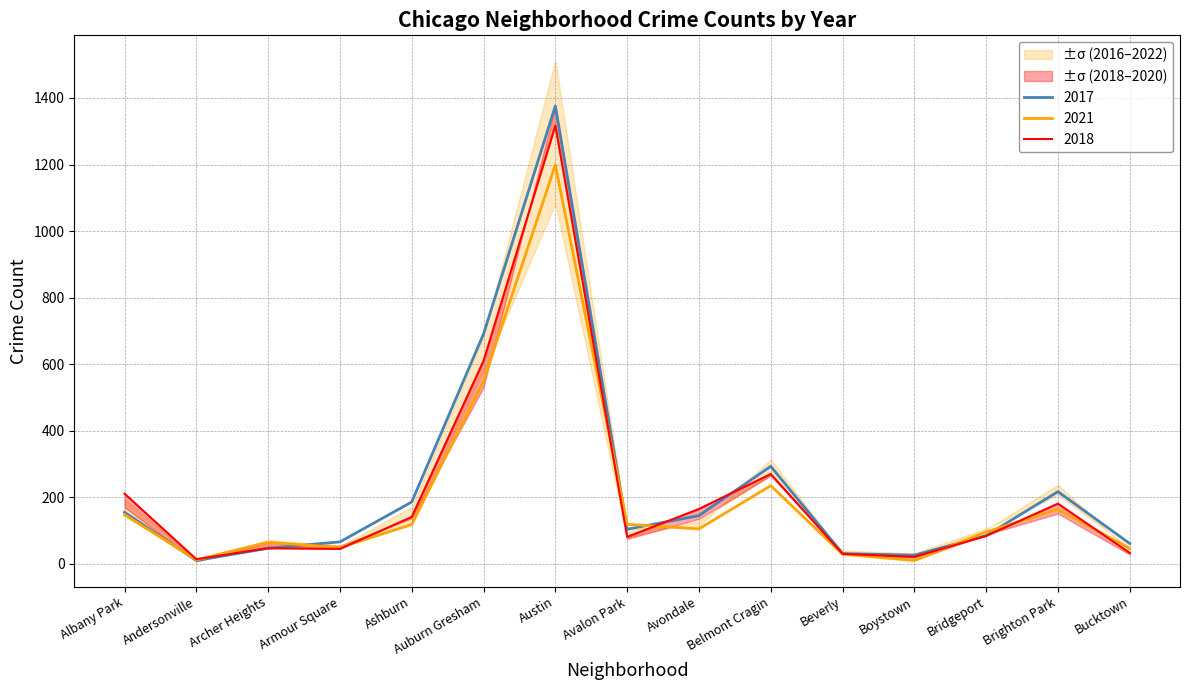

Is the value of 2021 at Archer Heights greater than the value of 2017 at Andersonville?

Yes